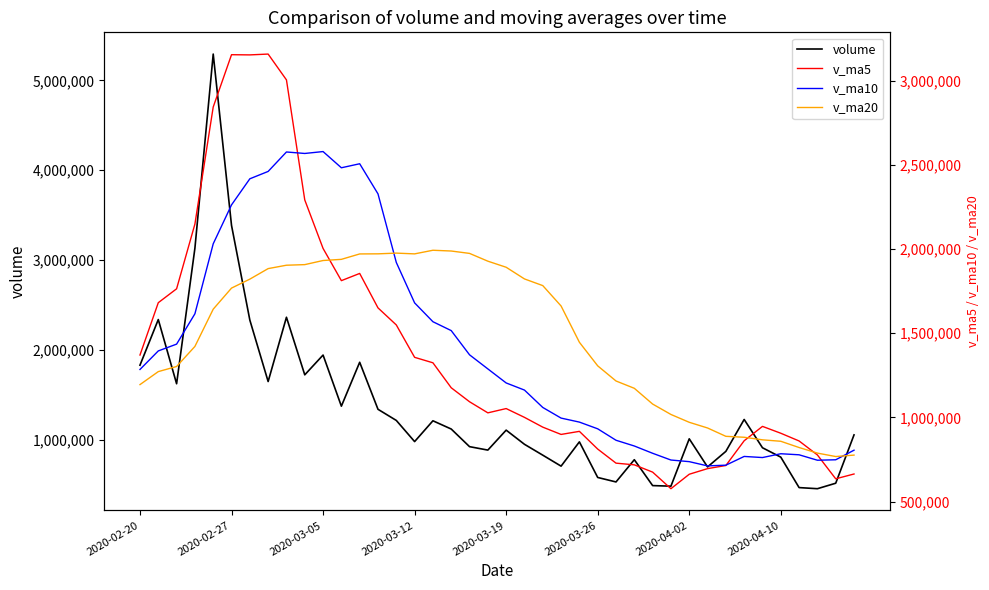

At which label does v_ma5 first exceed 1052497?

2020-02-20